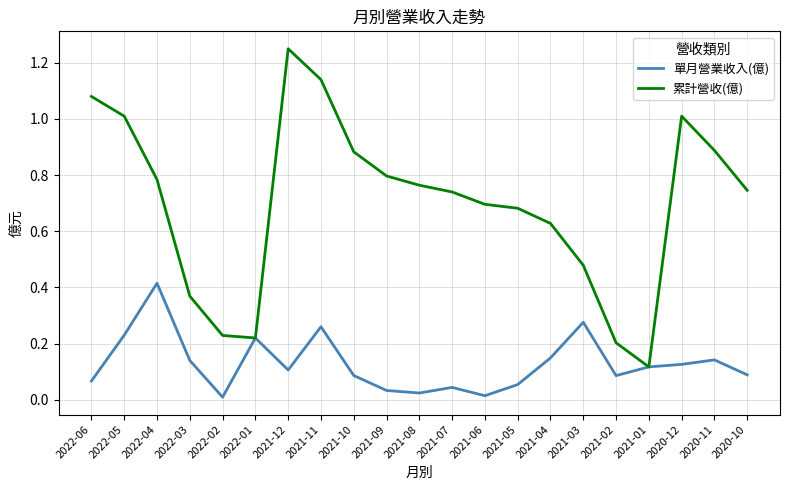

List the series in order of their peak value, lowest first.

單月營業收入(億), 累計營收(億)